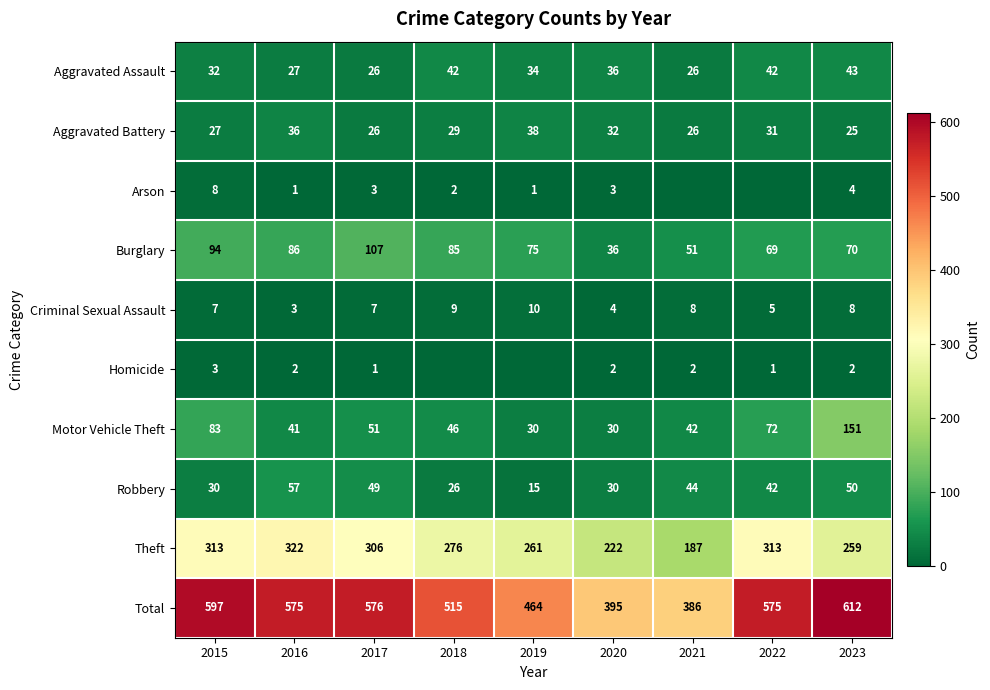

Where does the Burglary series first go above 75?

2015